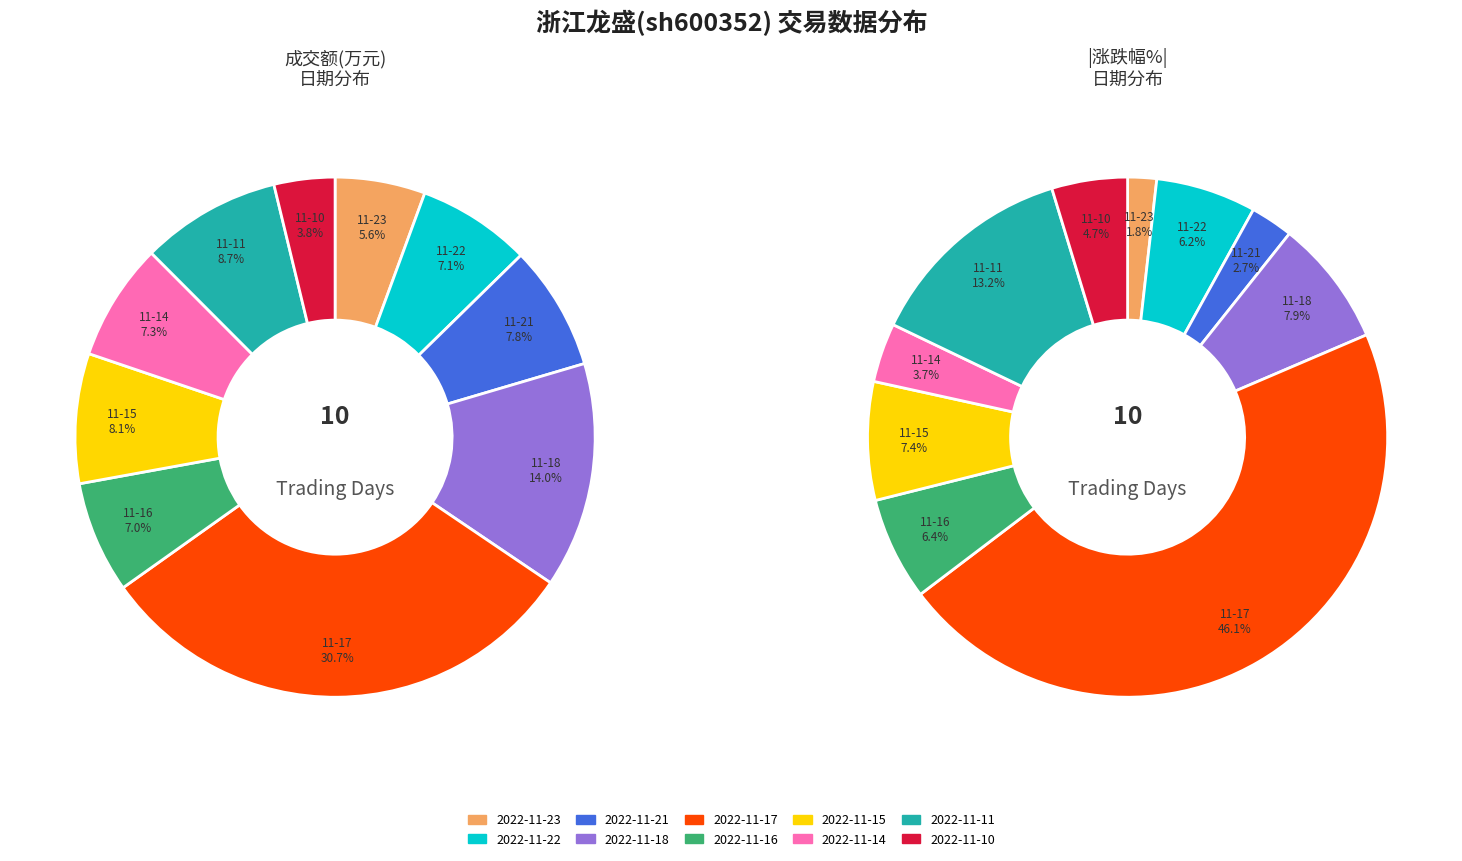

The 2022-11-23 slice represents 1% of the pie. True or false?

False